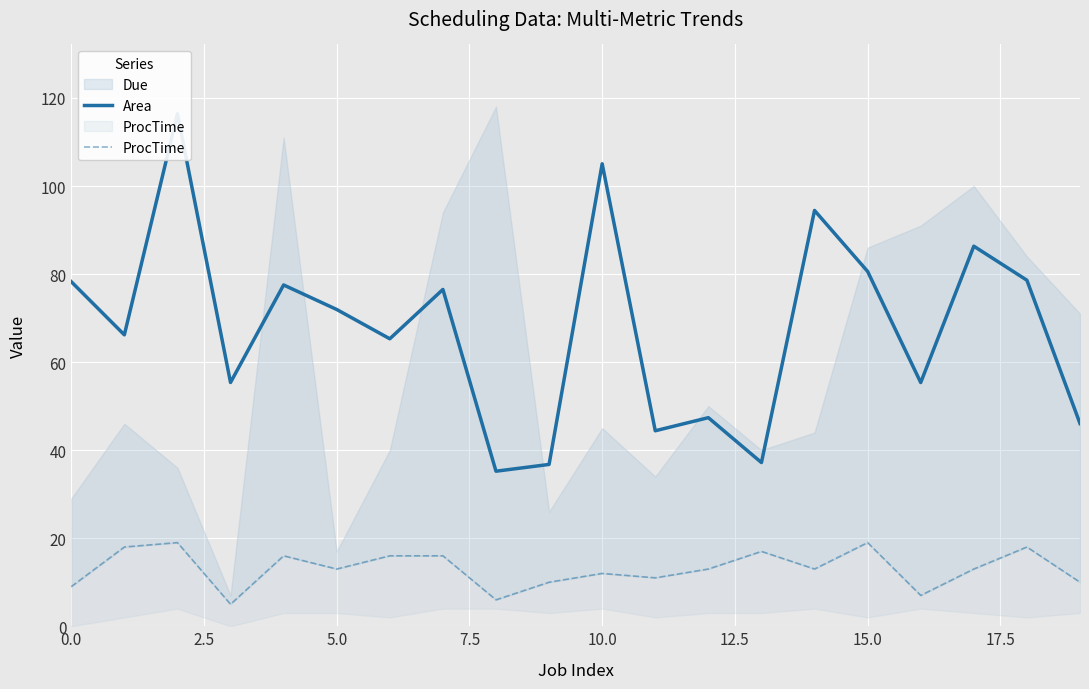

True or false: ProcTime and Area cross at least once.

False